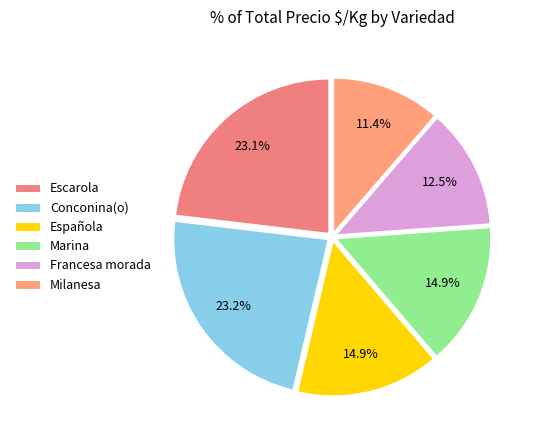

How many slices are in this pie chart?

6